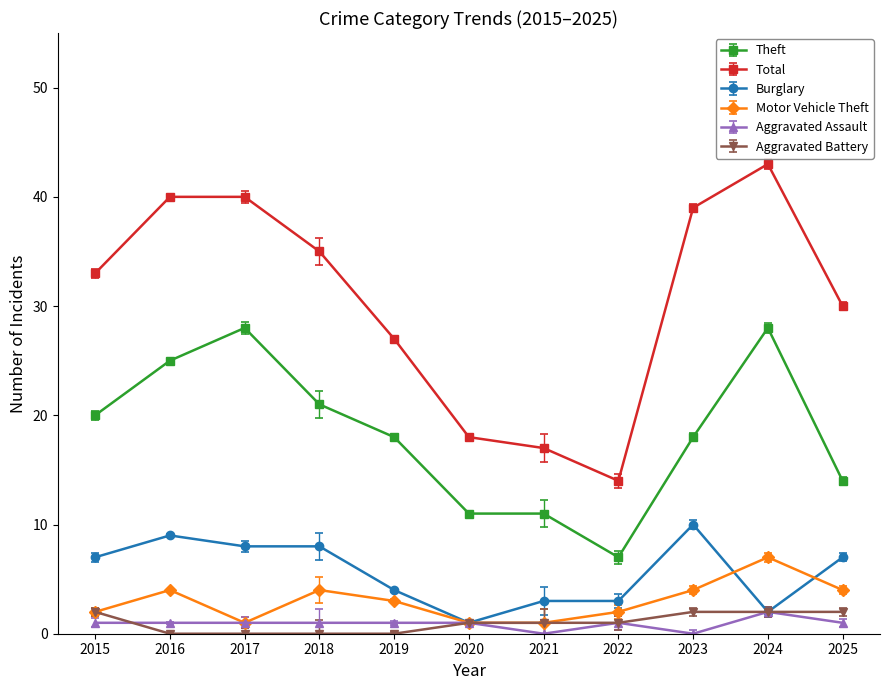

What is the approximate value of Theft at 2017, to the nearest 10?

30